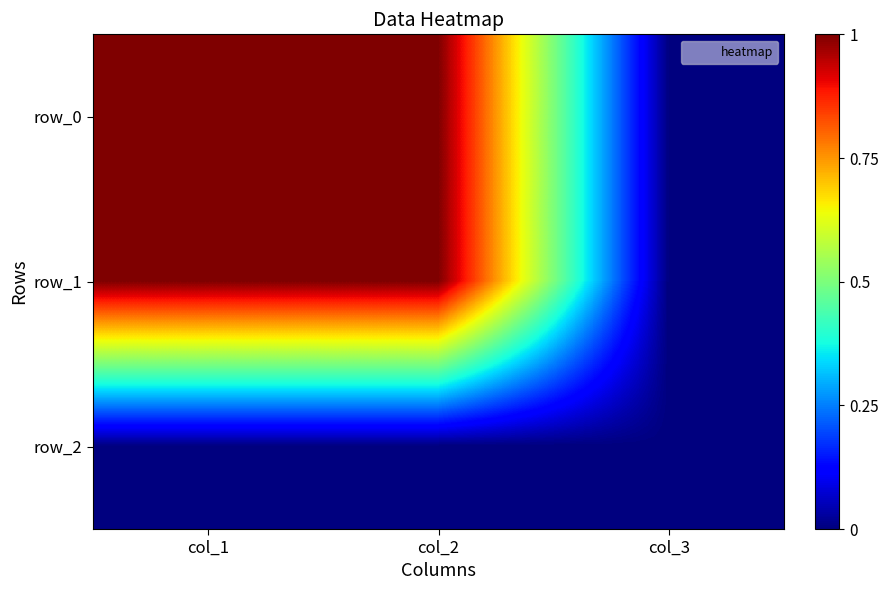

Which has a higher value, col_2 or col_3?

col_2